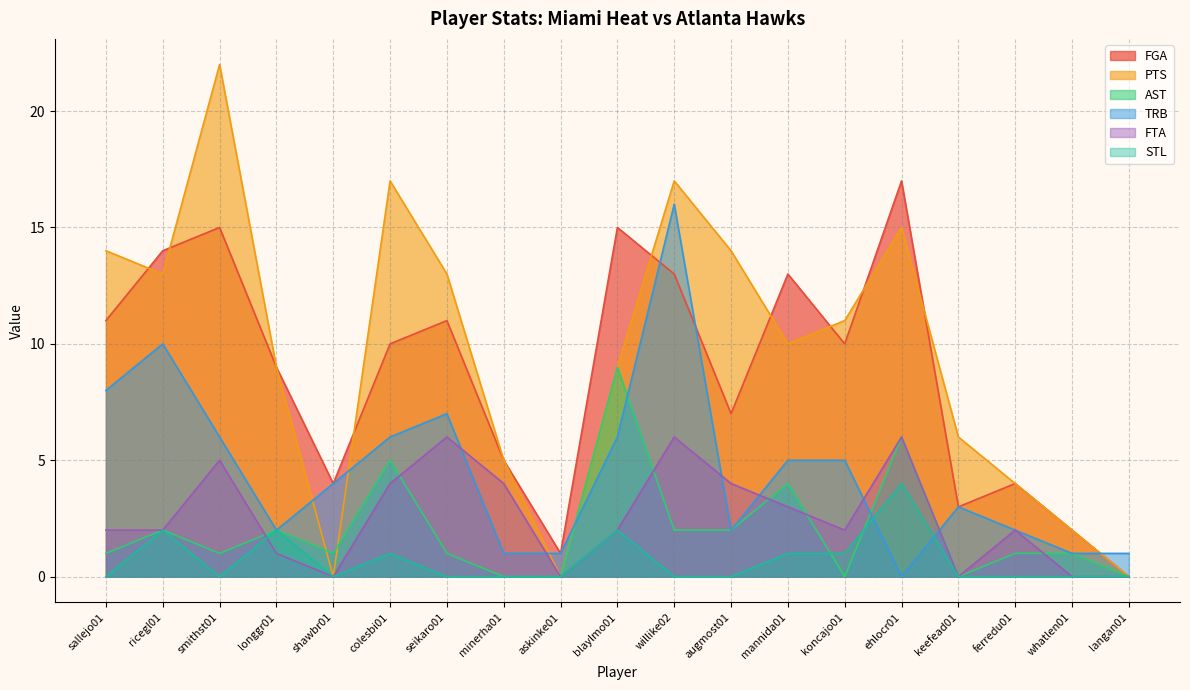

What is the average value of the AST series?

2